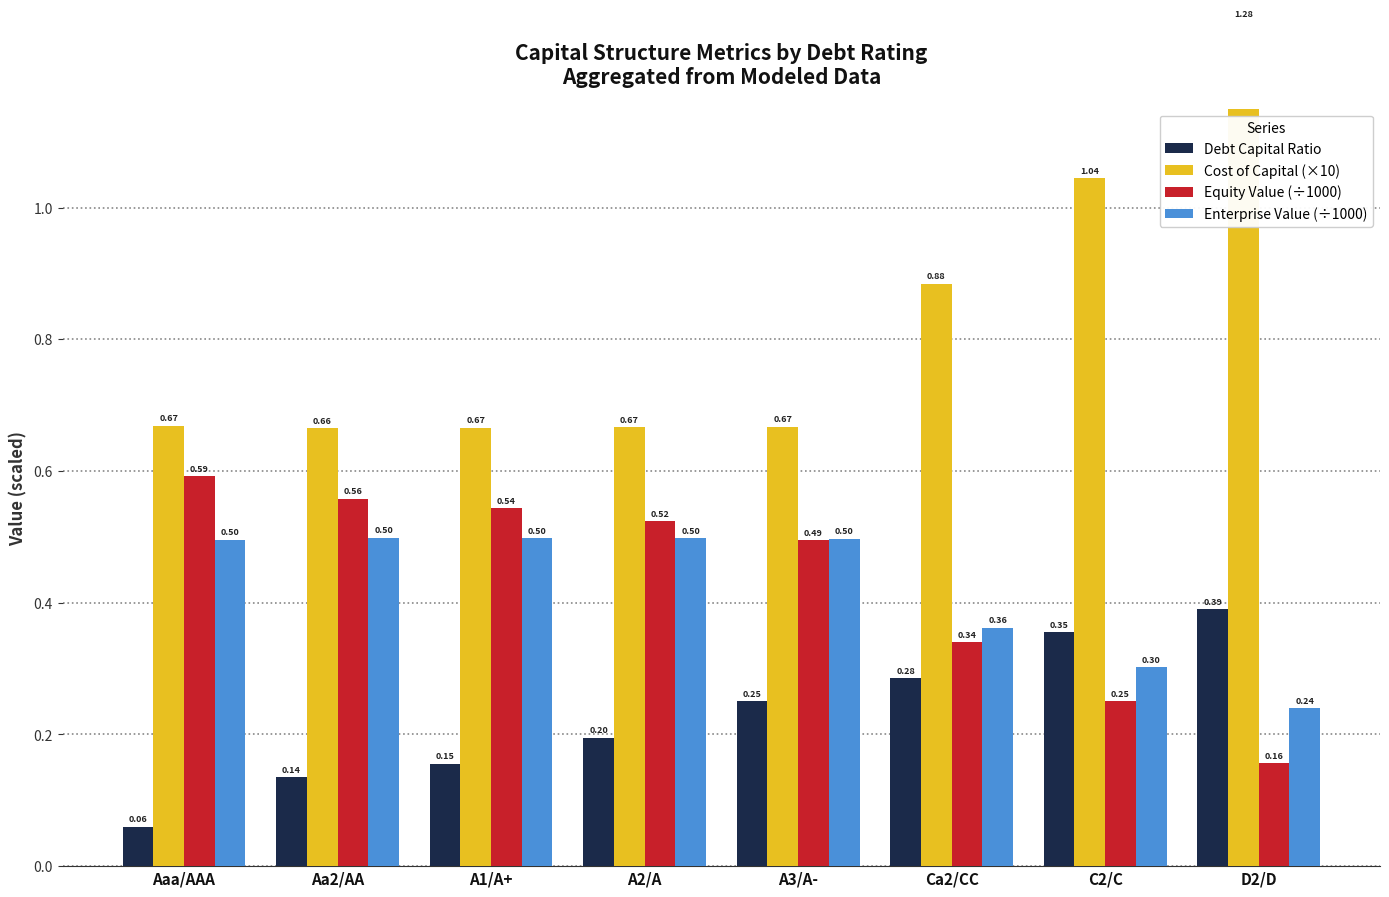

The value of Debt Capital Ratio at Ca2/CC is 0.2. True or false?

False